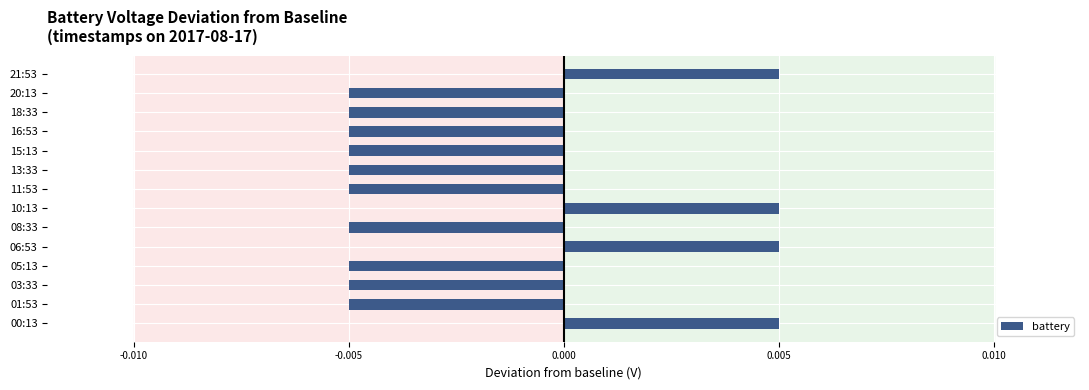

Which has a higher value, 06:53 or 20:13?

06:53